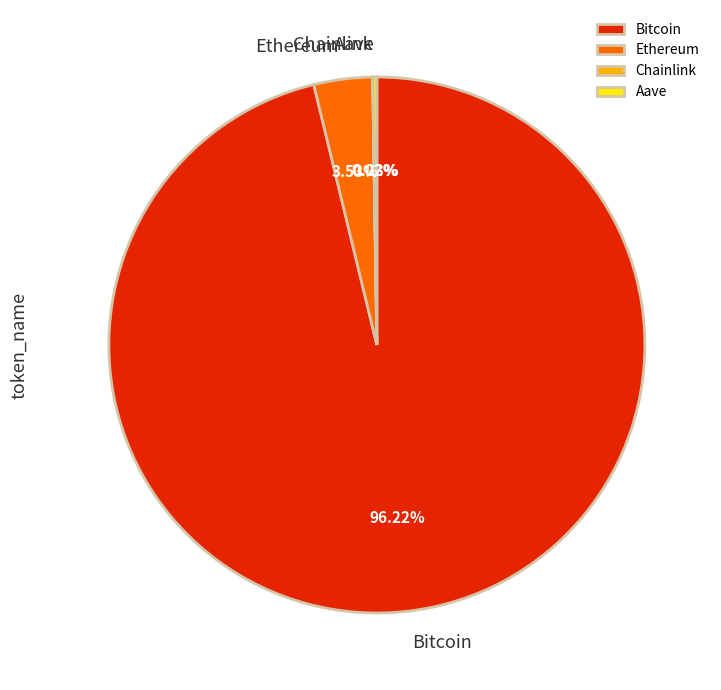

Is there any slice that represents more than half of the pie?

Yes